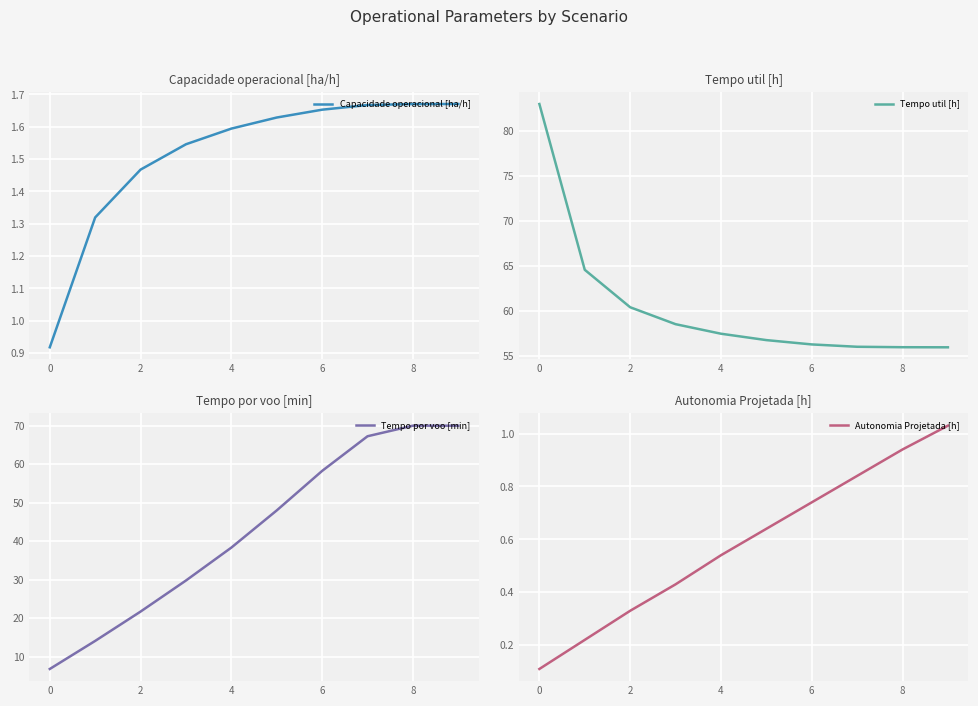

How many lines are shown in the chart?

4